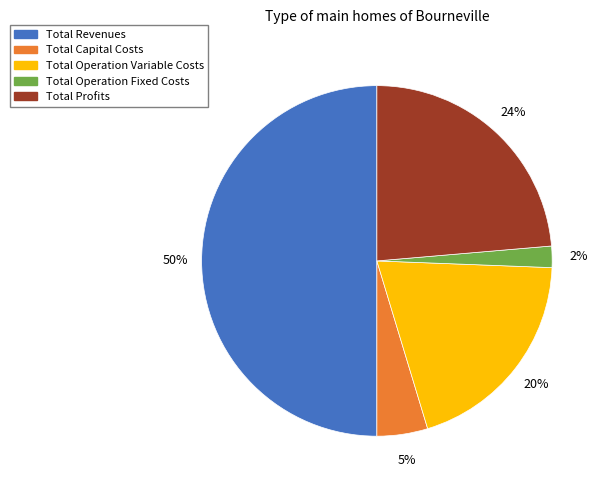

Is it true that Total Capital Costs is 5% of the pie?

True